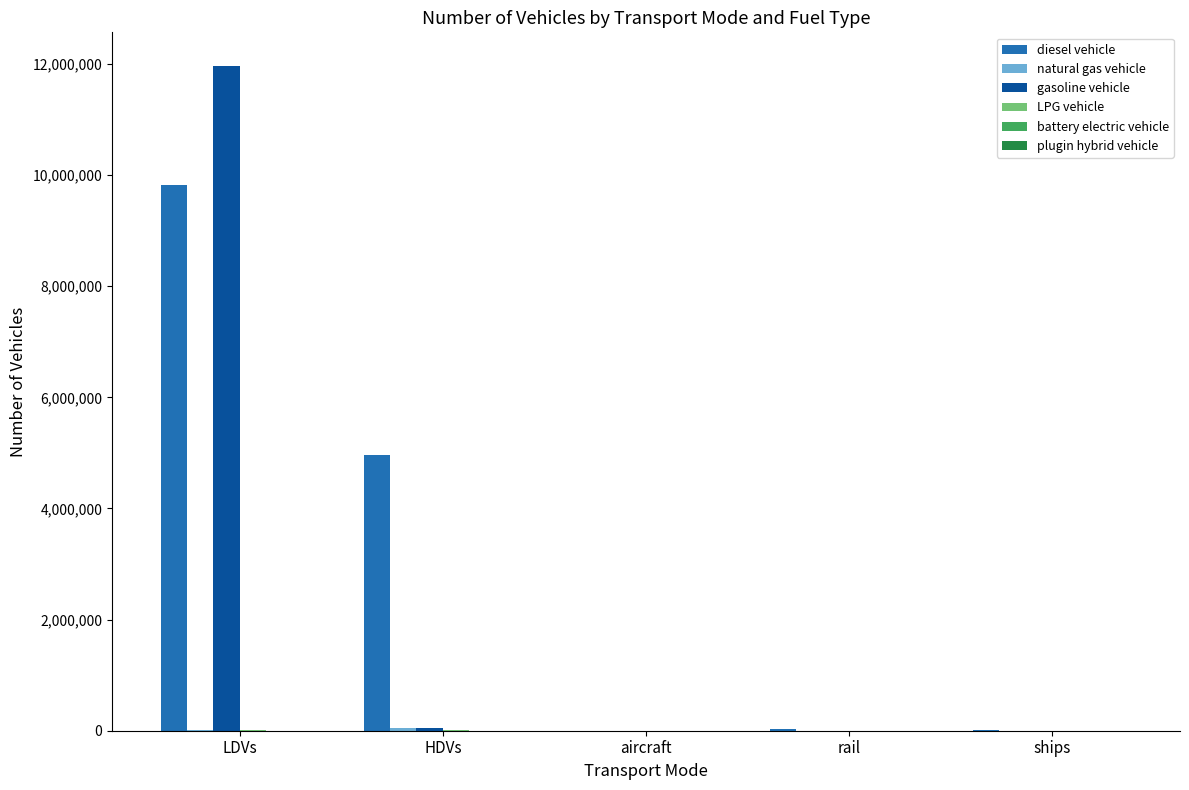

What is the greatest value displayed?

11972117.5